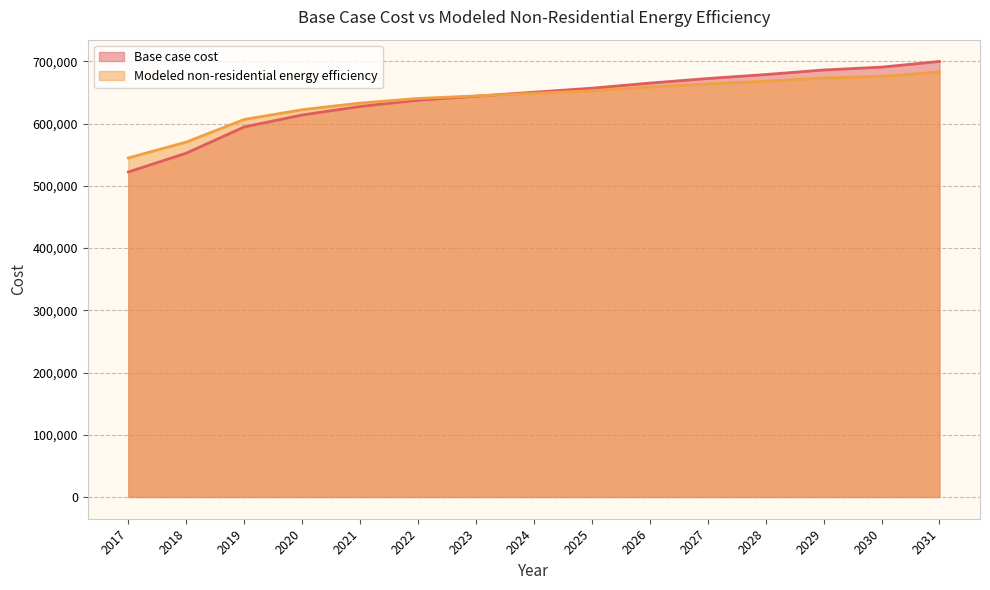

How many times do Base case cost and Modeled non-residential energy efficiency cross each other?

1